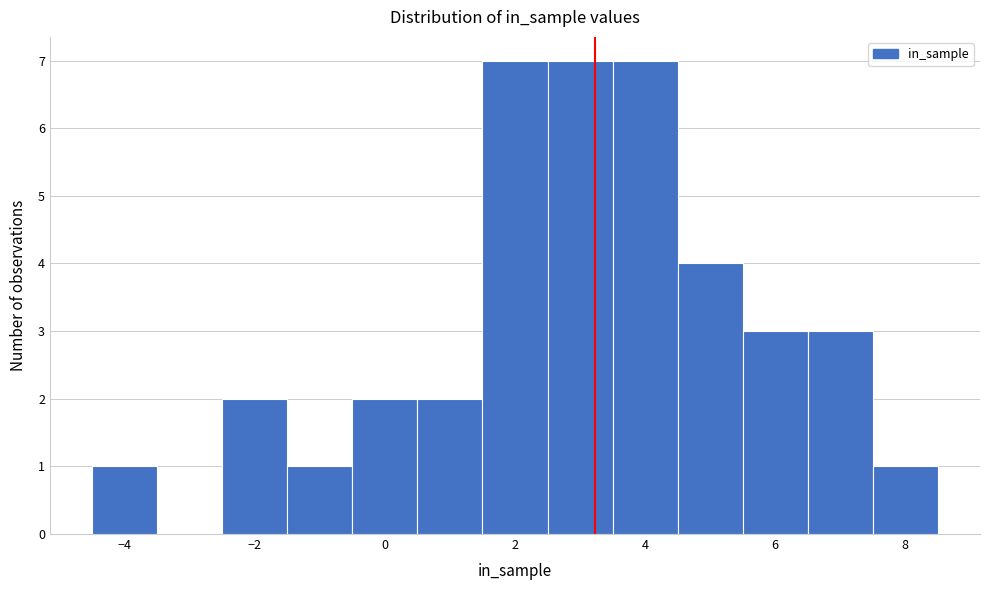

What is the height of the bar covering 3.5 to 4.5 on the x-axis? Neither the bar edges nor the heights are printed on the chart, so give them approximately, as read against the axes.

7